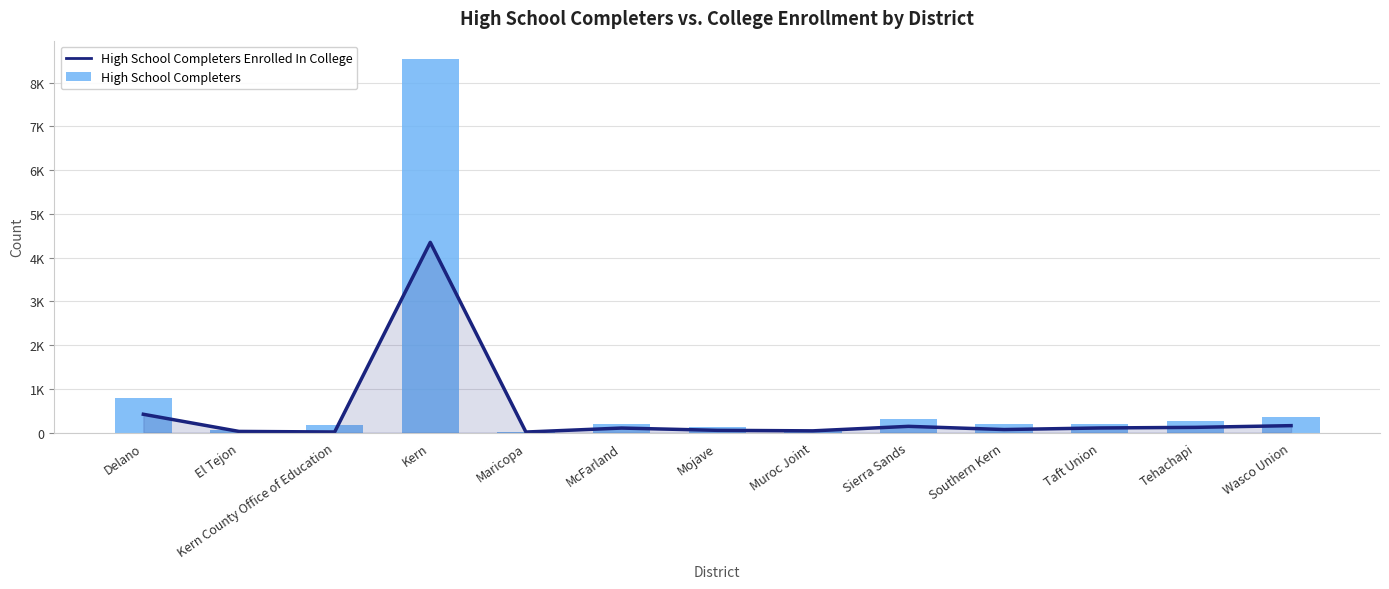

List the series in order of their peak value, highest first.

High School Completers, High School Completers Enrolled In College